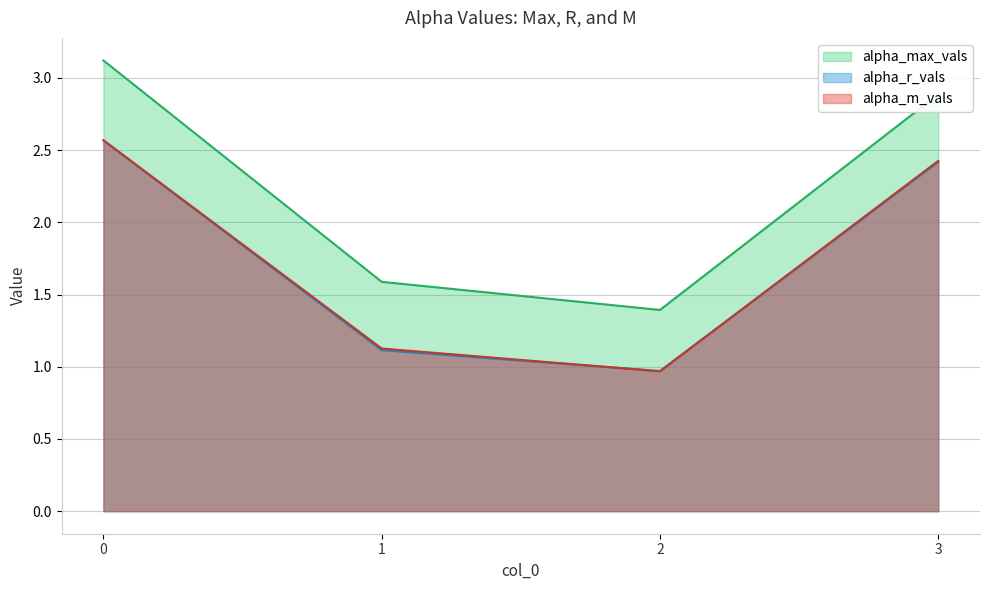

True or false: alpha_m_vals and alpha_max_vals cross at least once.

False